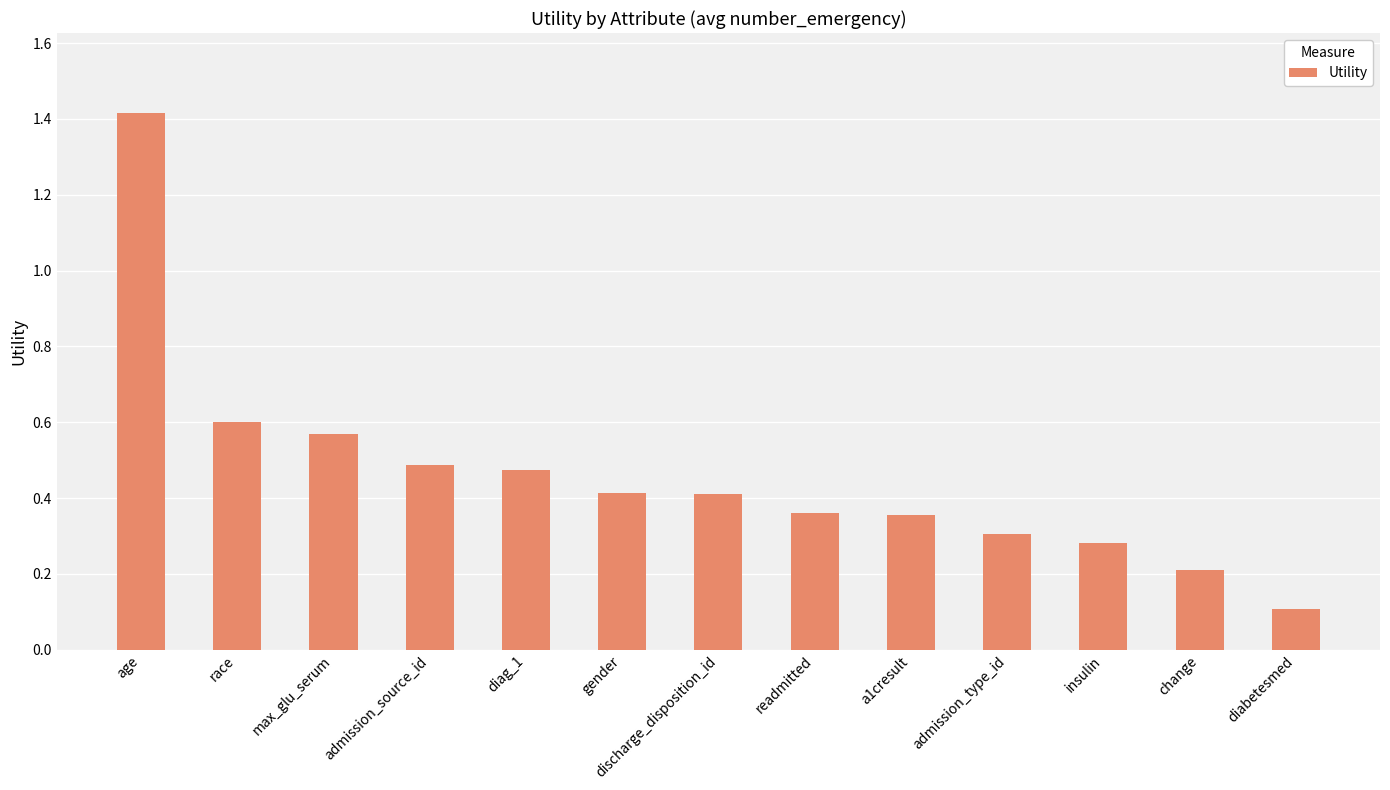

How many bars are there in total?

13